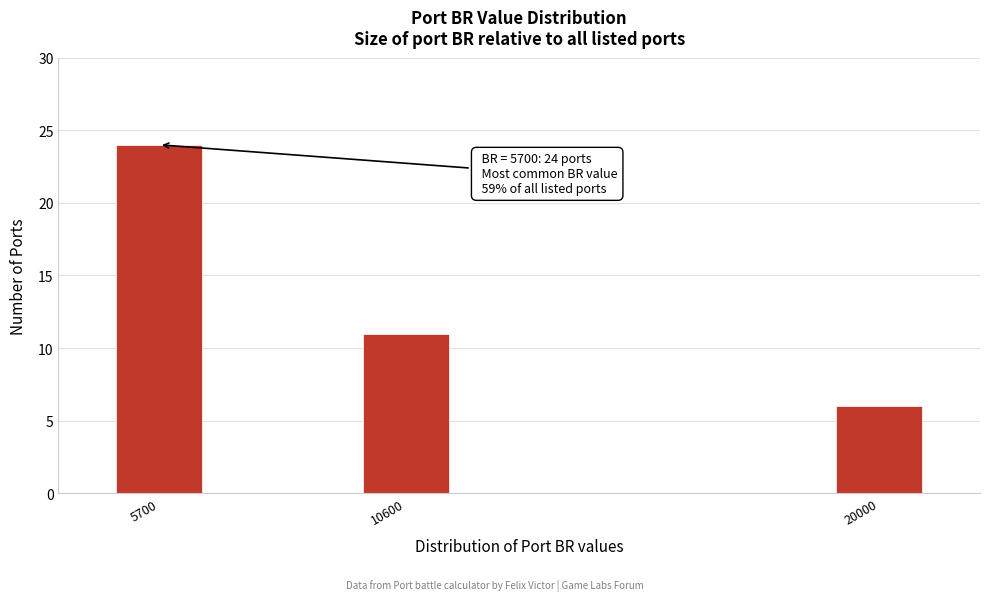

Reading right to left, list all the values displayed in this chart.

6	11	24